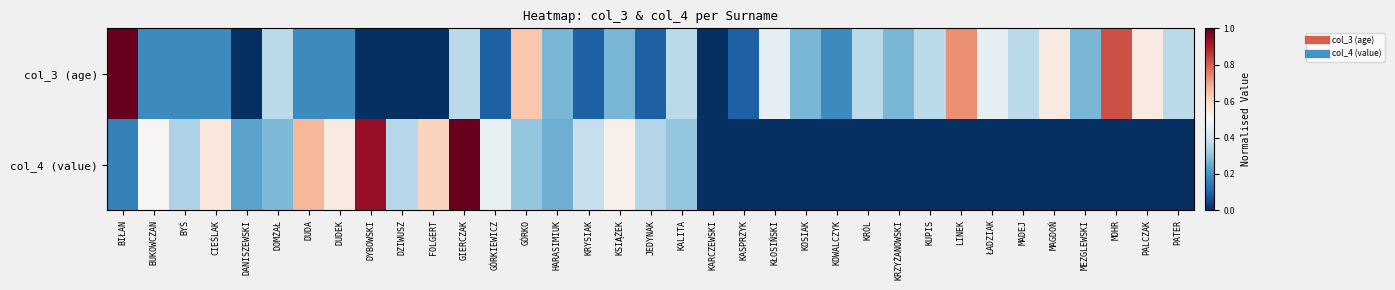

Which has a higher value, ŁADZIAK or CIEŚLAK?

ŁADZIAK